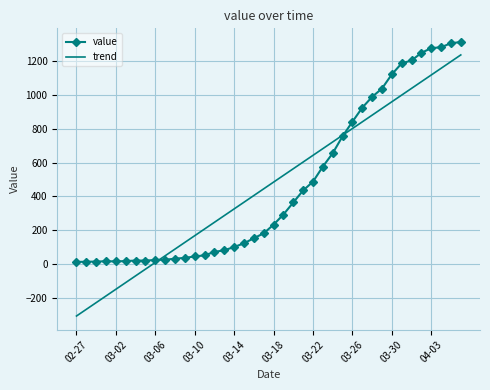

Rank the series by their maximum value, from highest to lowest.

value, trend